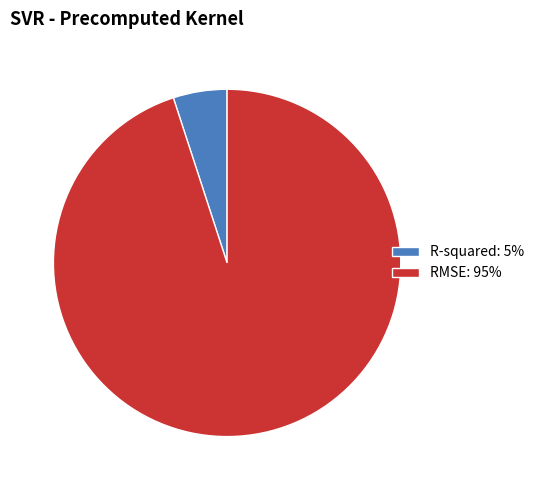

Do R-squared and RMSE together represent more than half of the pie?

Yes